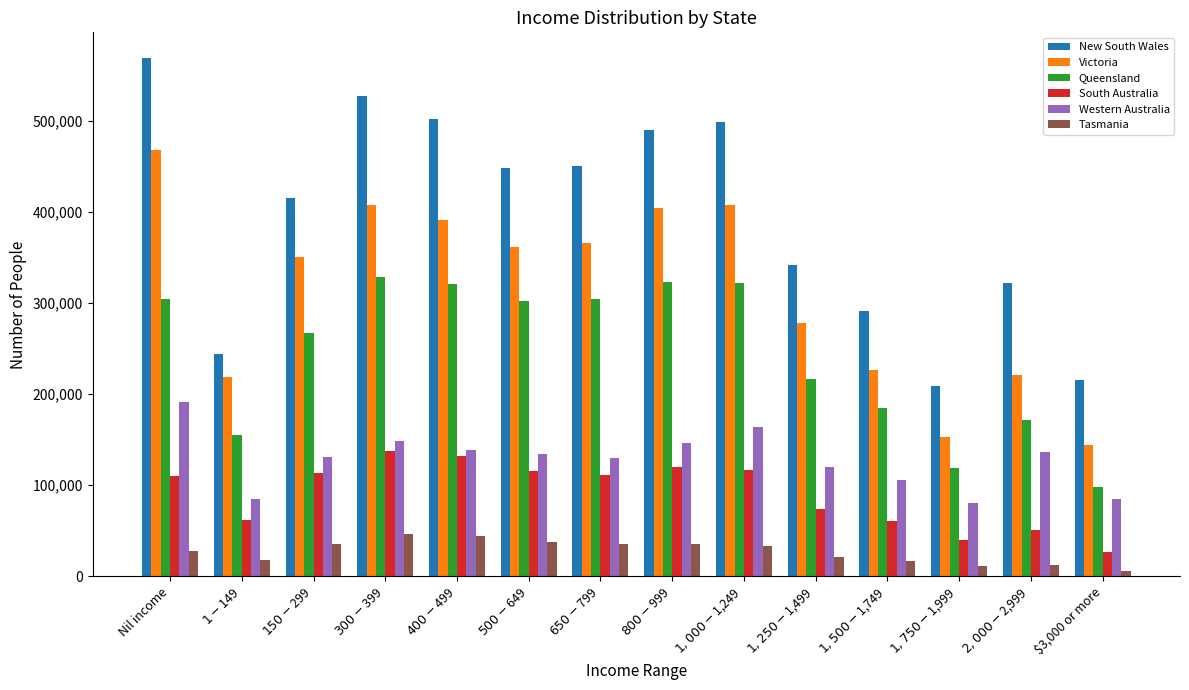

List the series in order of their peak value, highest first.

New South Wales, Victoria, Queensland, Western Australia, South Australia, Tasmania